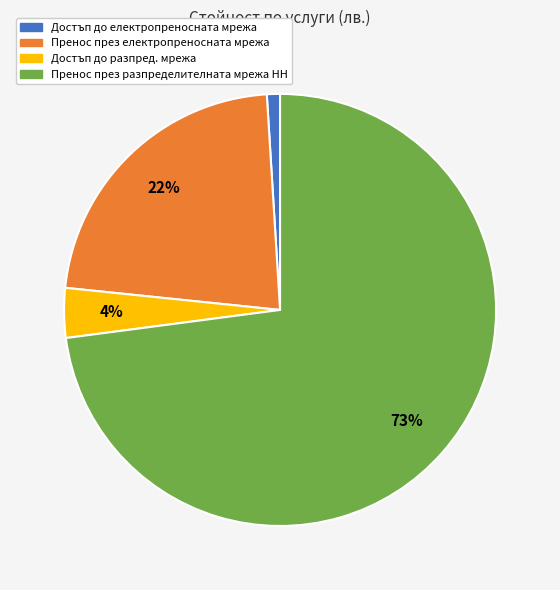

Is the sum of Пренос през електропреносната мрежа and Пренос през разпределителната мрежа НН greater than half?

Yes